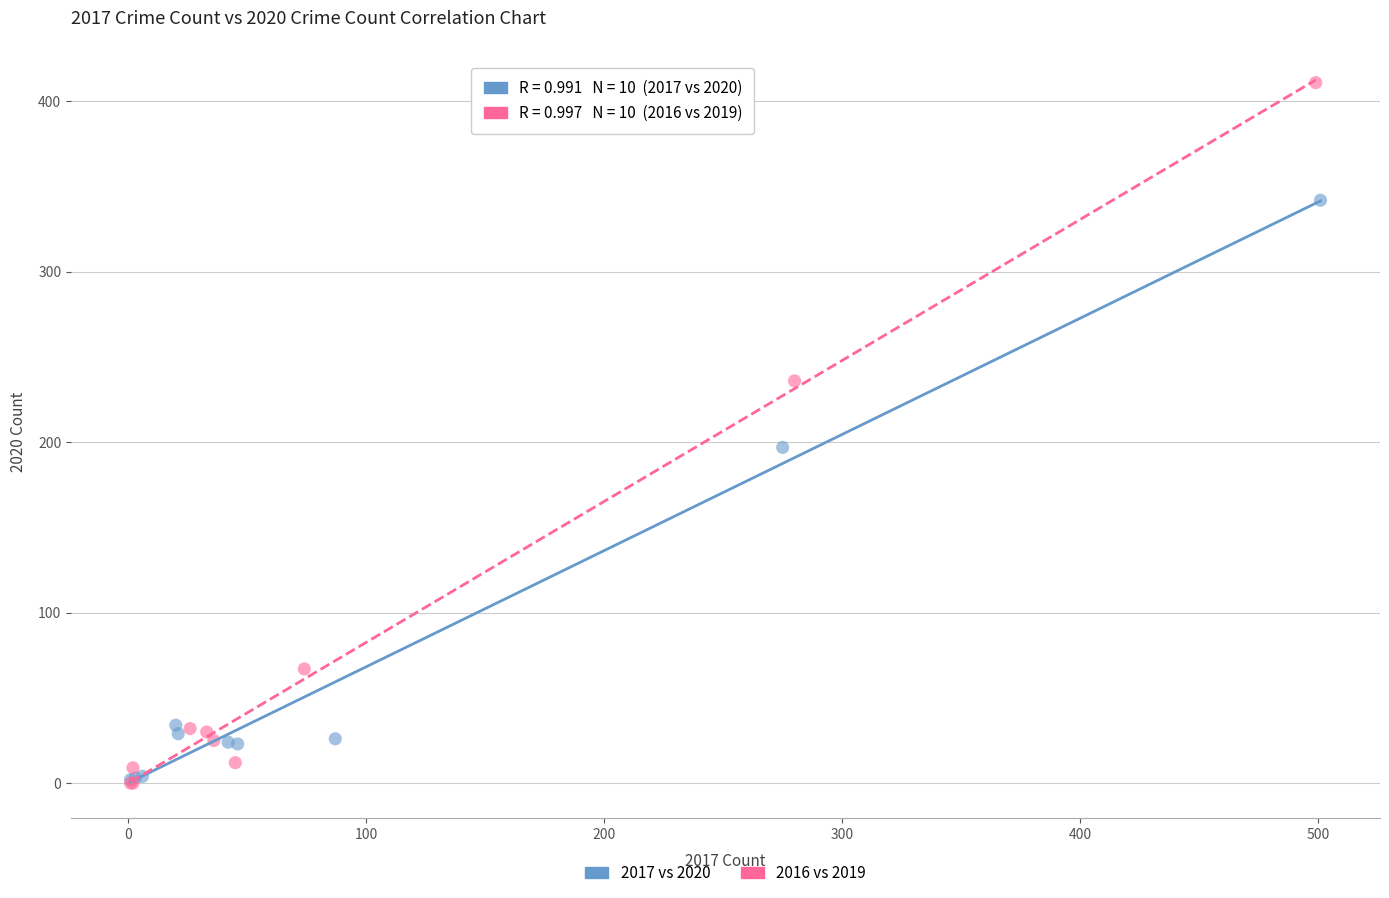

Which series reaches the maximum Y coordinate?

2016 vs 2019